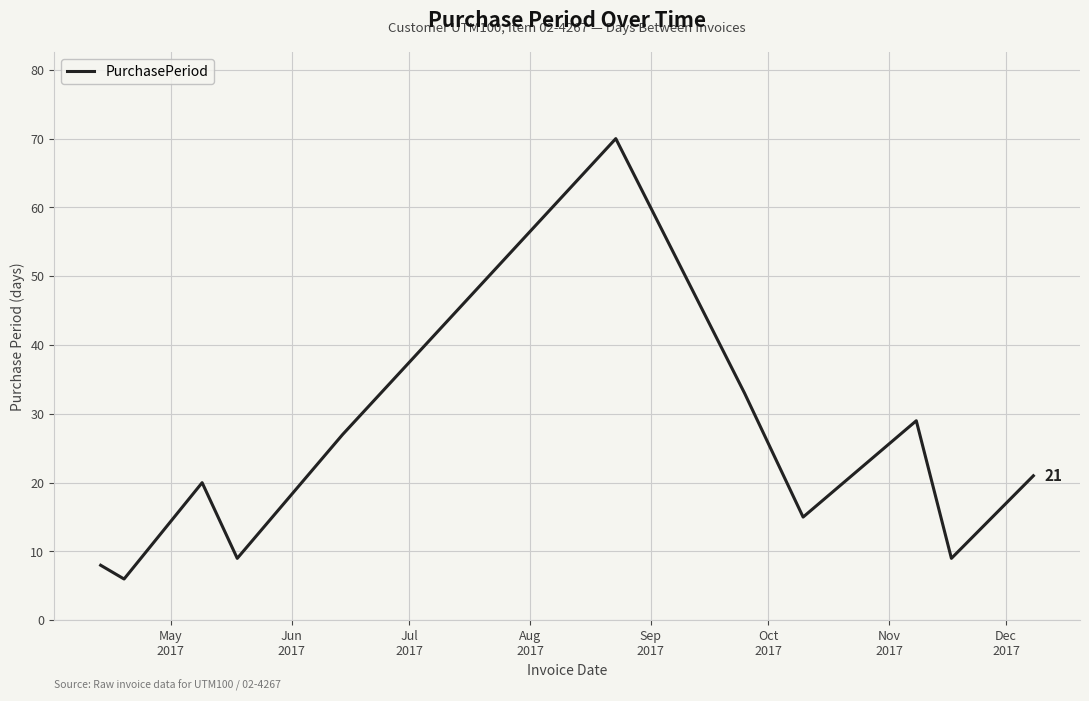

Reading left to right, extract all data points from this chart.

8	6	20	9	27	70	33	15	29	9	21